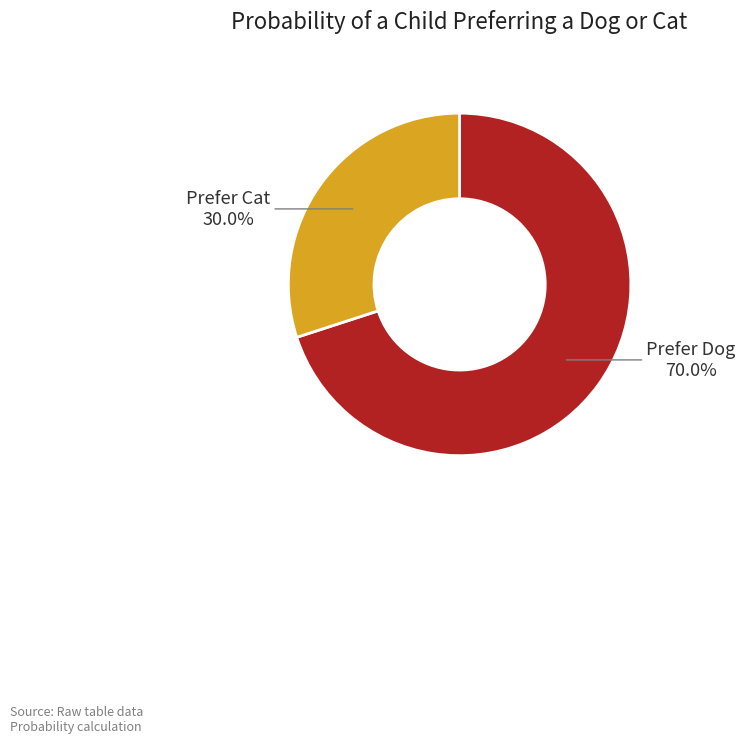

Which slice represents more than half of the pie?

Prefer Dog